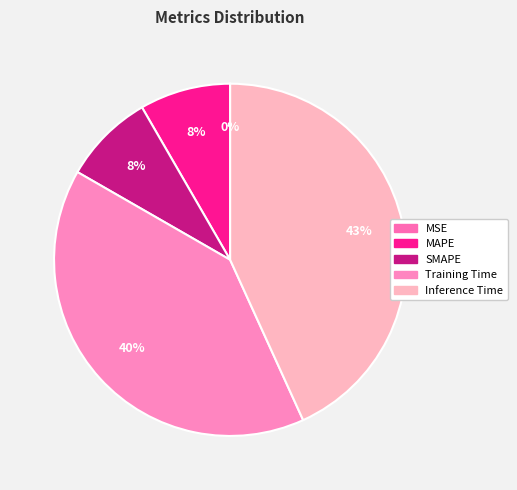

What is the change in value from MSE to MAPE?

+0.1